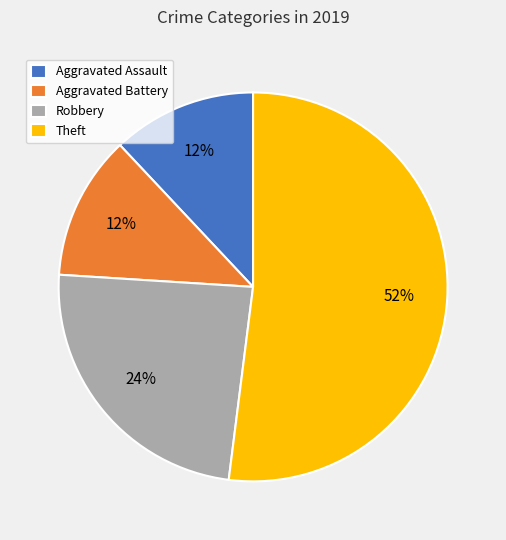

To the nearest percent, what is the average slice percentage?

25%